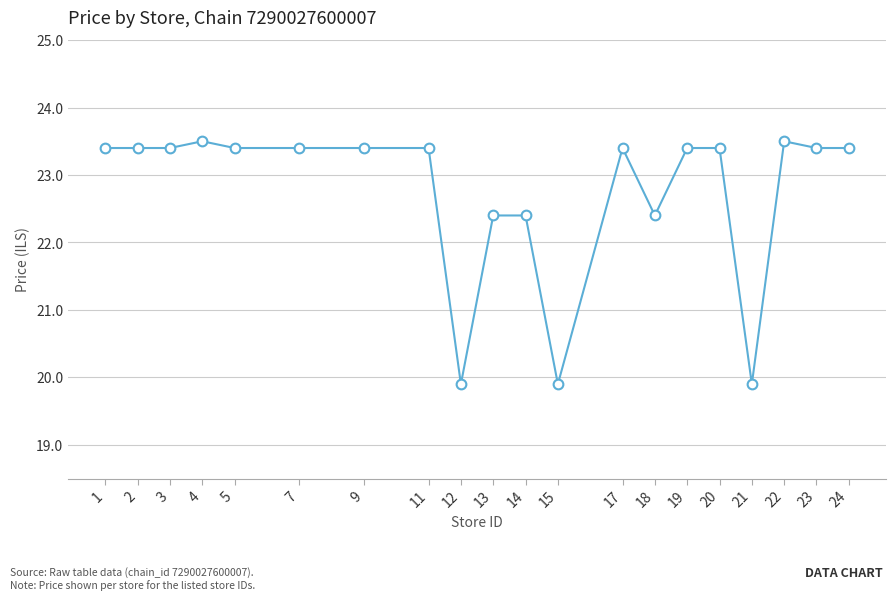

What is the ratio of the value at 19 to the value at 1?

1.0